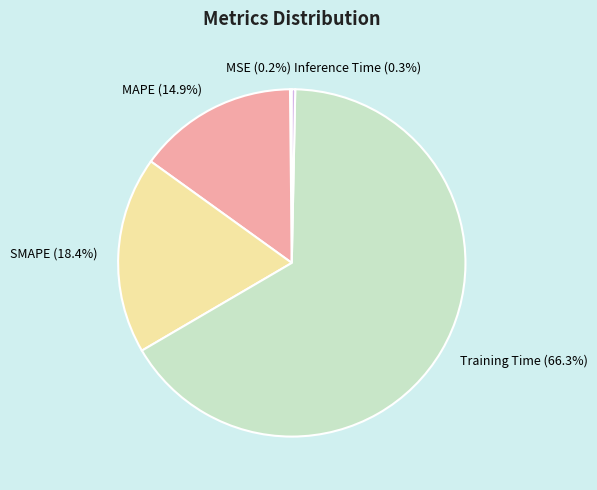

To the nearest percent, what portion does MAPE represent?

15%